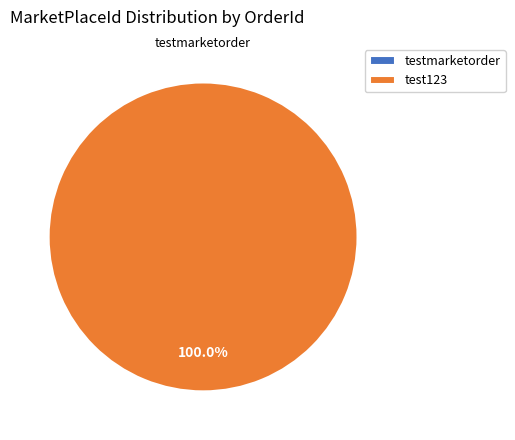

Between testmarketorder and test123, which is larger?

test123